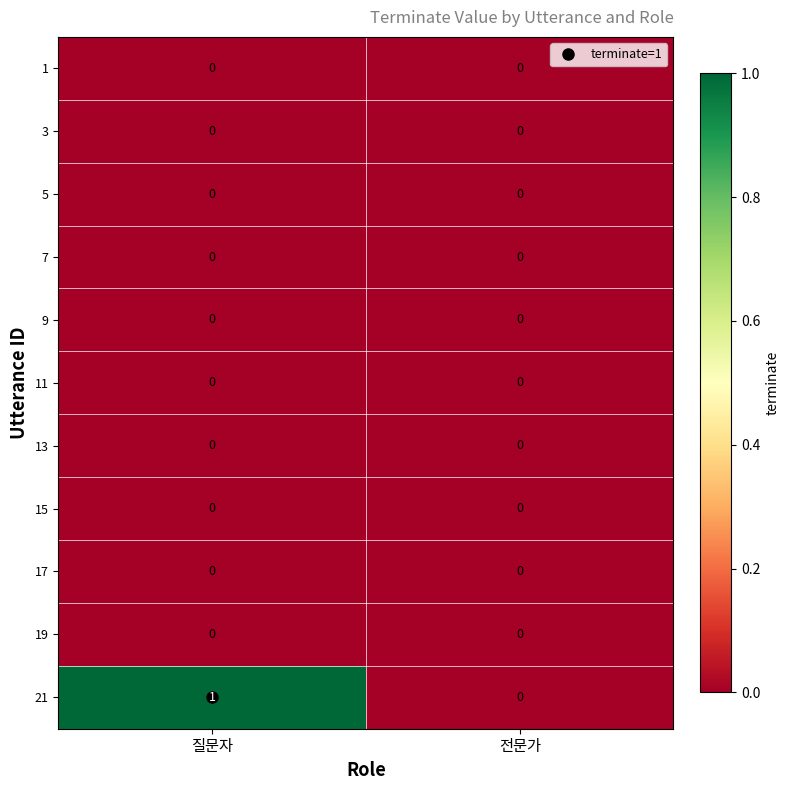

At which category is the sum across all series the highest?

질문자